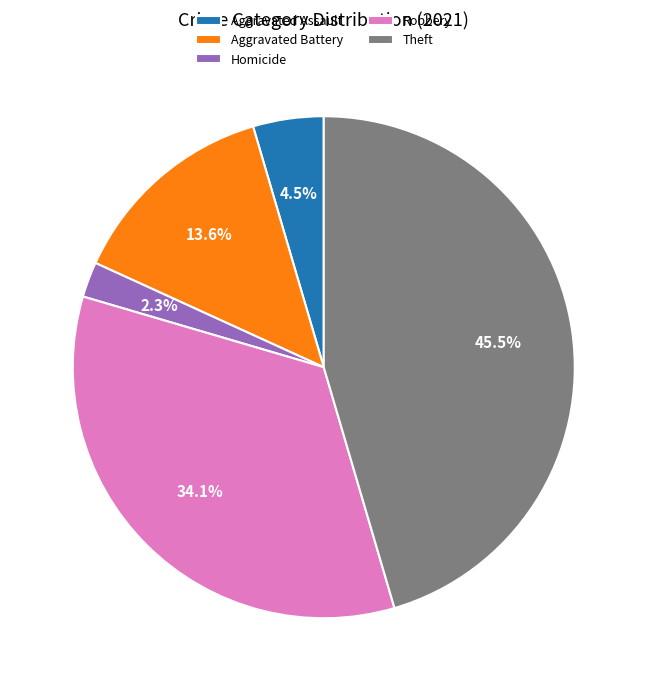

Is there a majority slice in this chart?

No